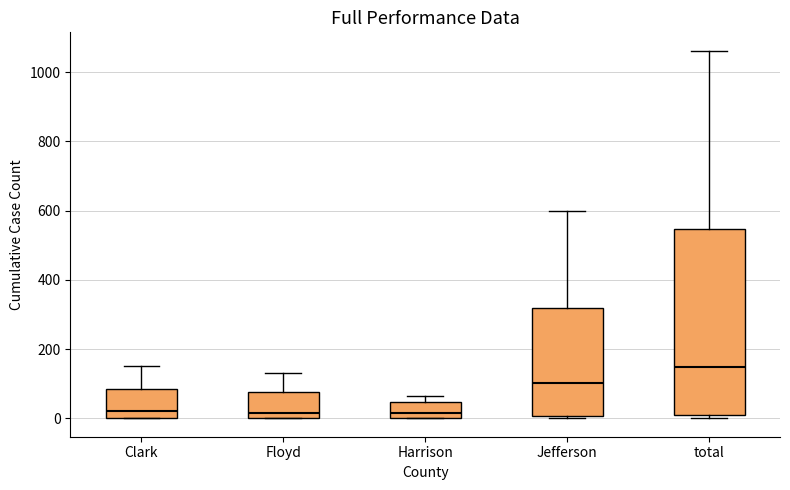

Which box's median line is the highest?

total